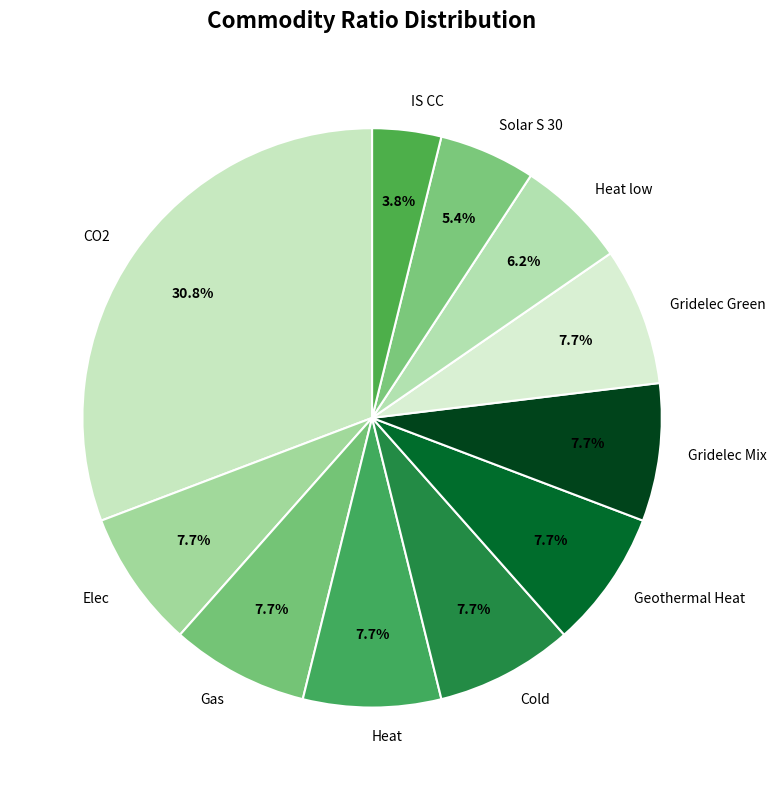

What percentage is the Gridelec Green slice, to the nearest percent?

8%